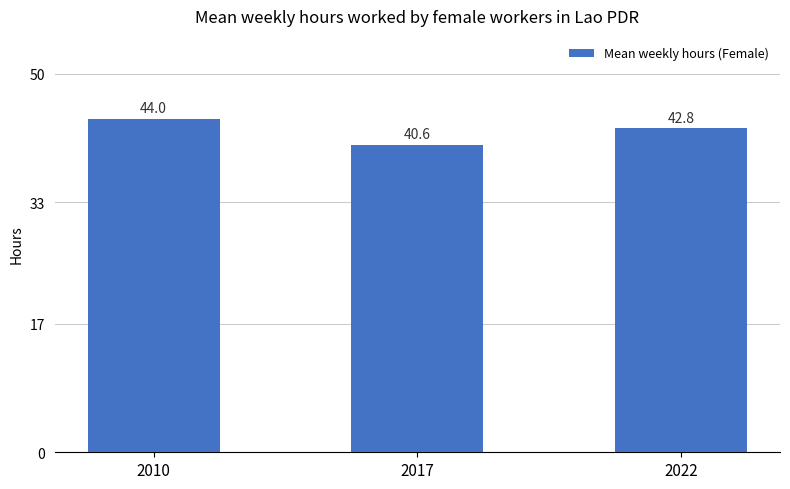

List the labels in order of value, largest first.

2010, 2022, 2017